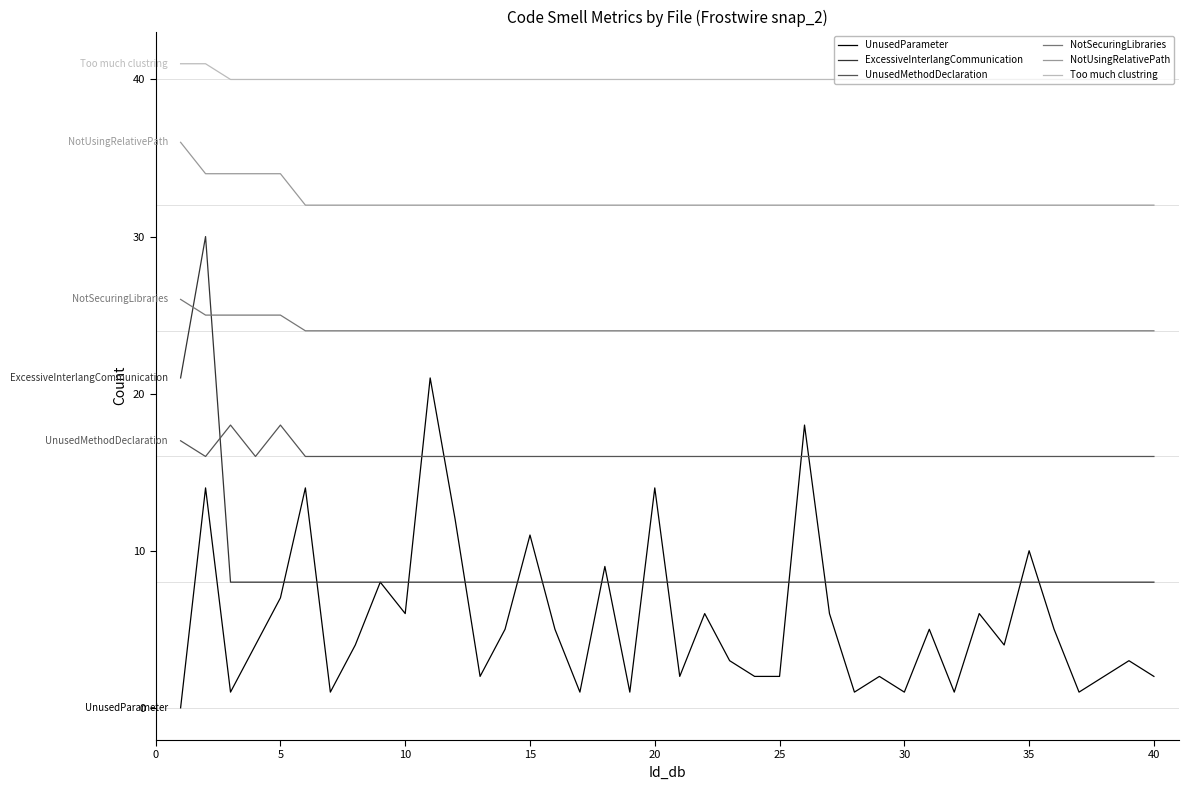

At how many categories does at least one series exceed 21?

40